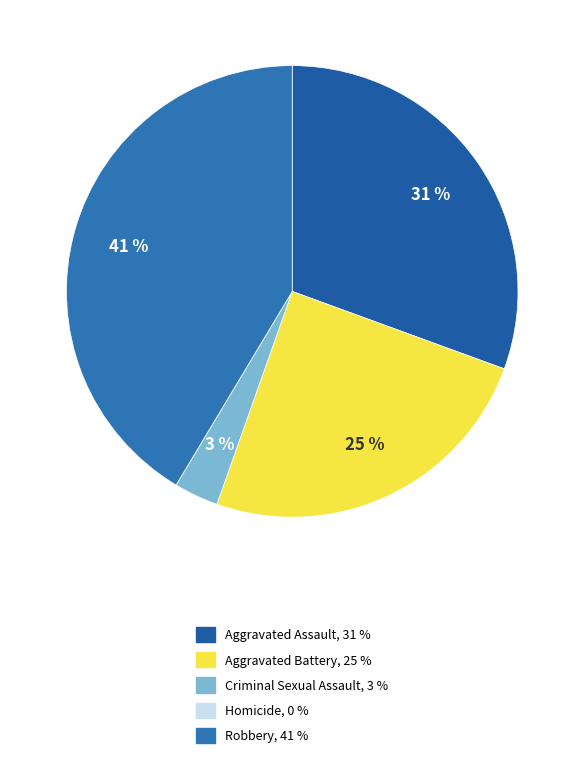

What is the smallest slice in the pie chart?

Homicide